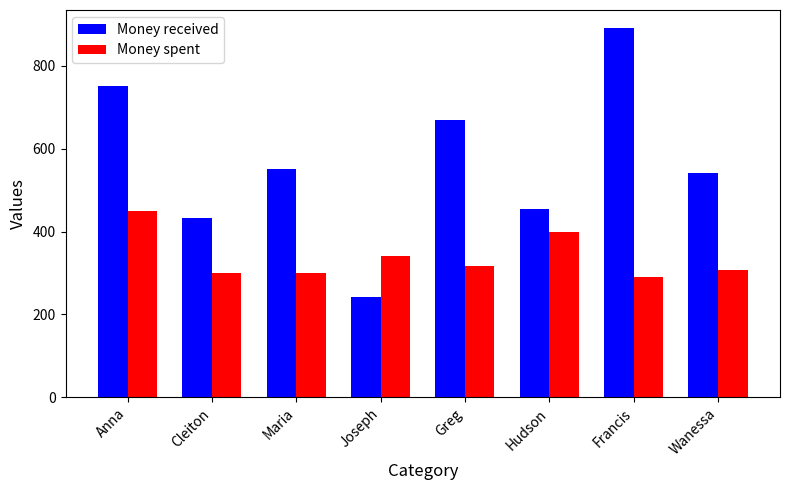

Where is Money spent nearest to the value 370?

Joseph